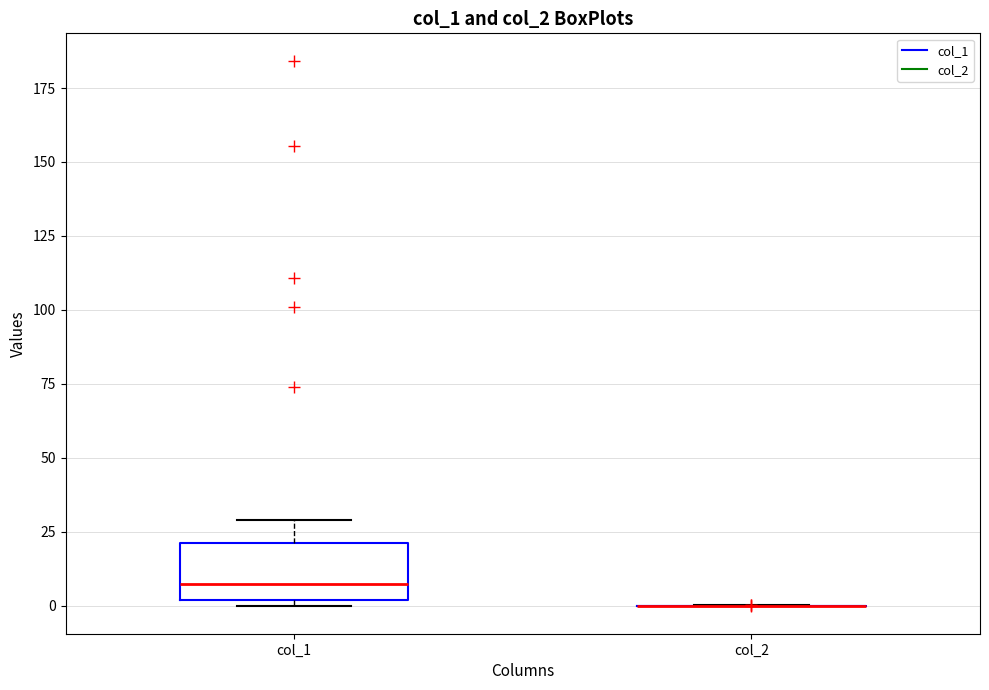

Reading left to right, read every box against the y-axis: the position of its median line, the range the box covers, and the ends of its whiskers. The values are not printed on the chart, so give them approximately, as read against the axis.

col_1: median 5, box 0 to 20, whiskers 0 (just below the box's lower edge) to 30
col_2: box collapsed to a line at 0, whiskers 0 to 0